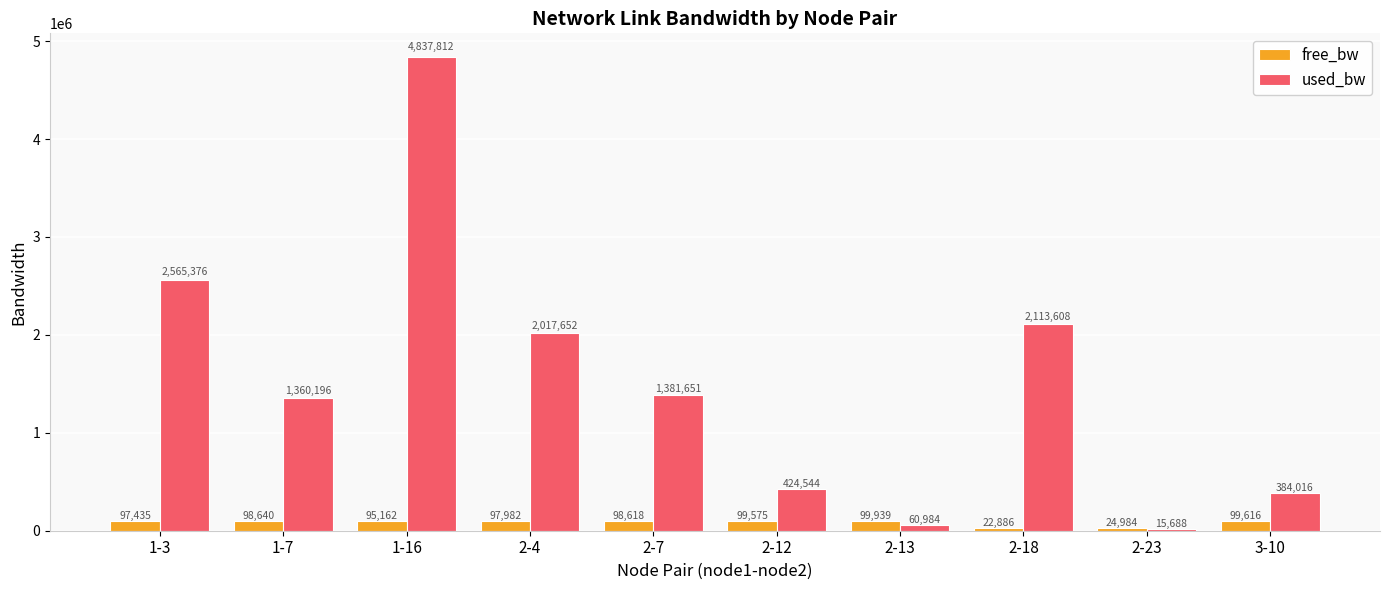

At which label does free_bw first exceed 98618?

1-7